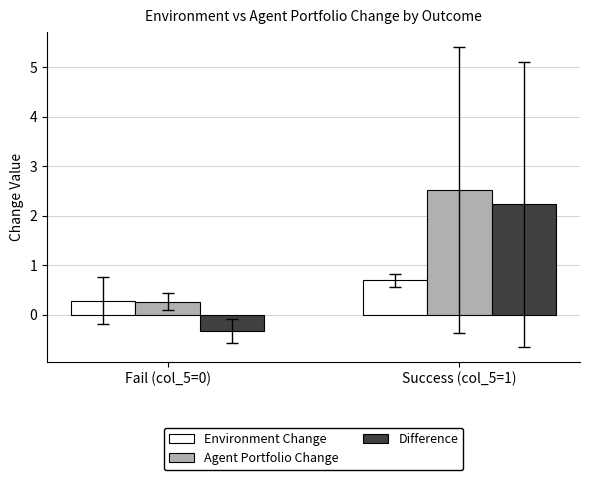

What is the minimum value for Environment Change?

0.3